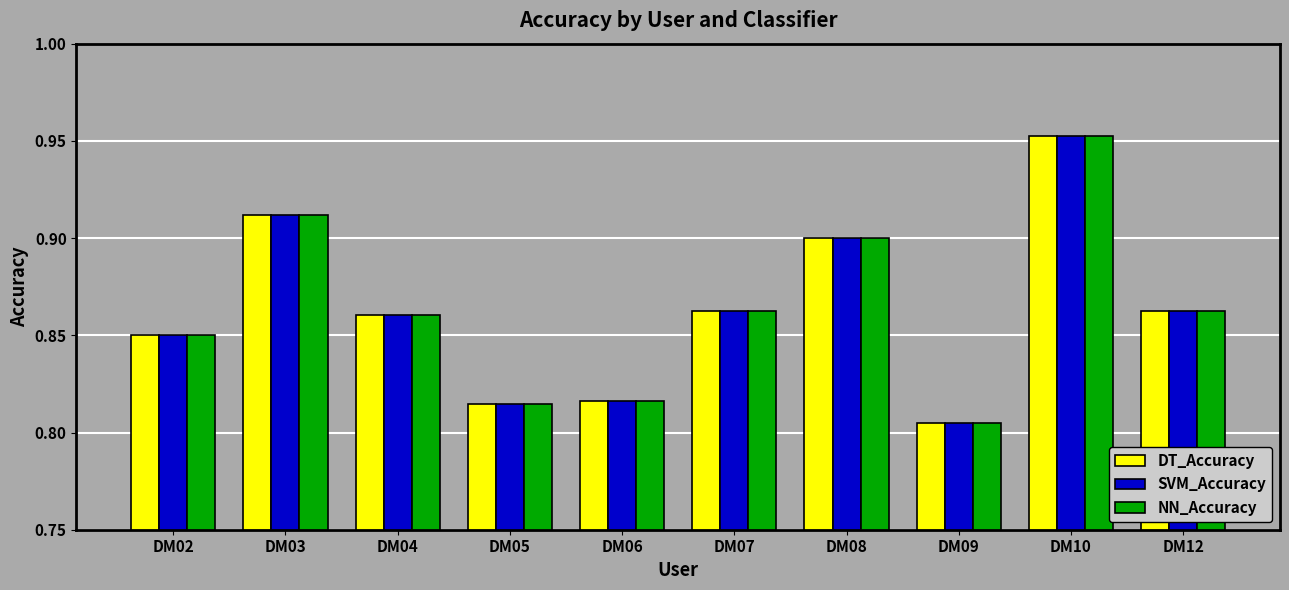

At which category is the sum across all series the highest?

DM10